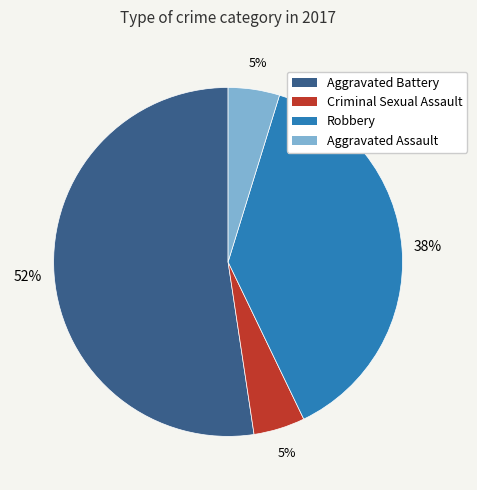

True or false: Aggravated Assault accounts for 19% of the total.

False